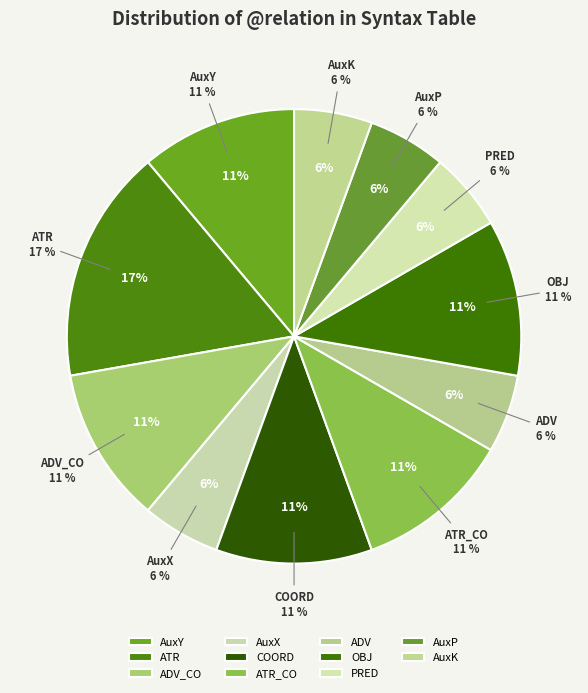

To the nearest percent, what percentage of the pie is OBJ?

11%